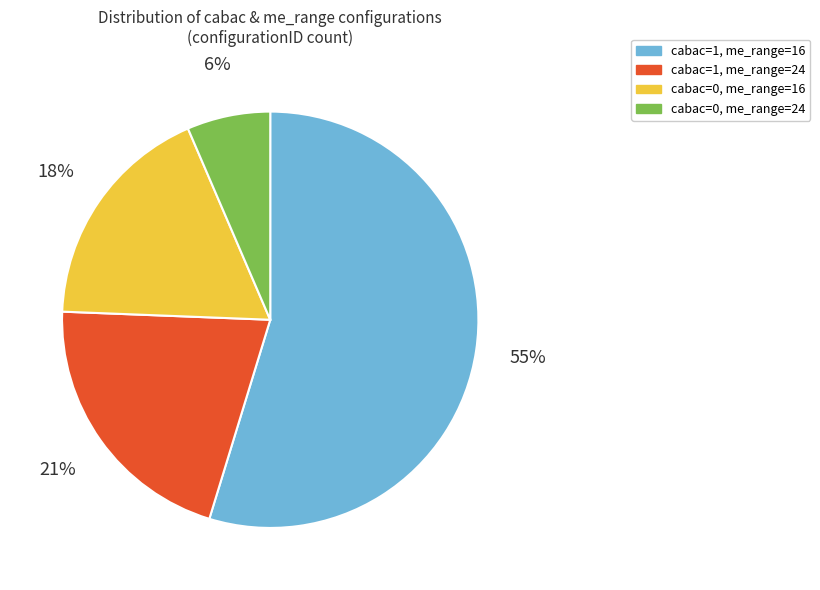

To the nearest percent, what is the average slice percentage?

25%